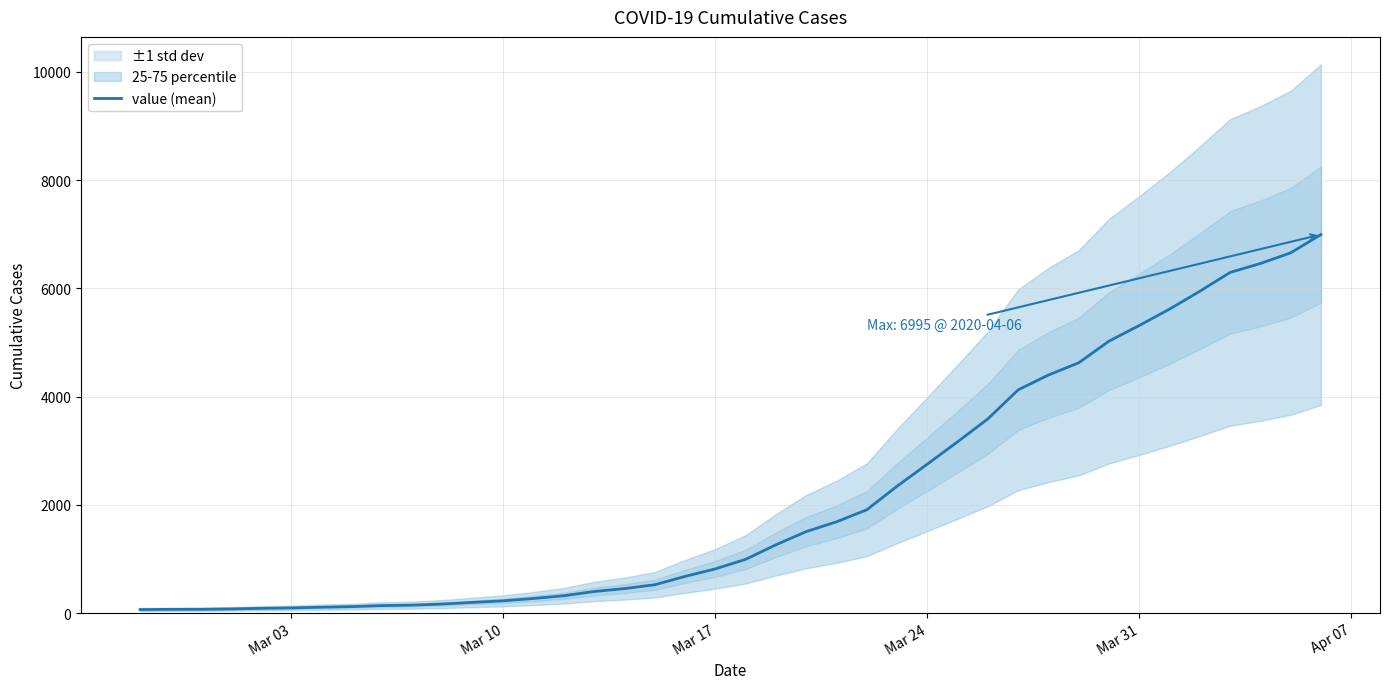

What is the maximum value for value (mean)?

6995